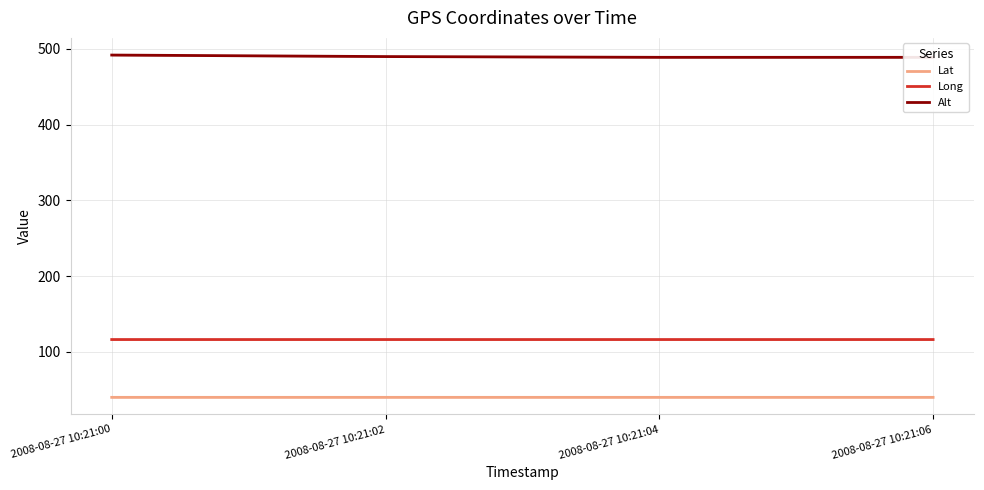

Reading right to left, what are all the values shown in this chart?

Lat: 2008-08-27 10:21:06=40.0	2008-08-27 10:21:04=40.0	2008-08-27 10:21:02=40.0	2008-08-27 10:21:00=40.0
Long: 2008-08-27 10:21:06=116.3	2008-08-27 10:21:04=116.3	2008-08-27 10:21:02=116.3	2008-08-27 10:21:00=116.3
Alt: 2008-08-27 10:21:06=489.0	2008-08-27 10:21:04=489.0	2008-08-27 10:21:02=490.0	2008-08-27 10:21:00=492.0